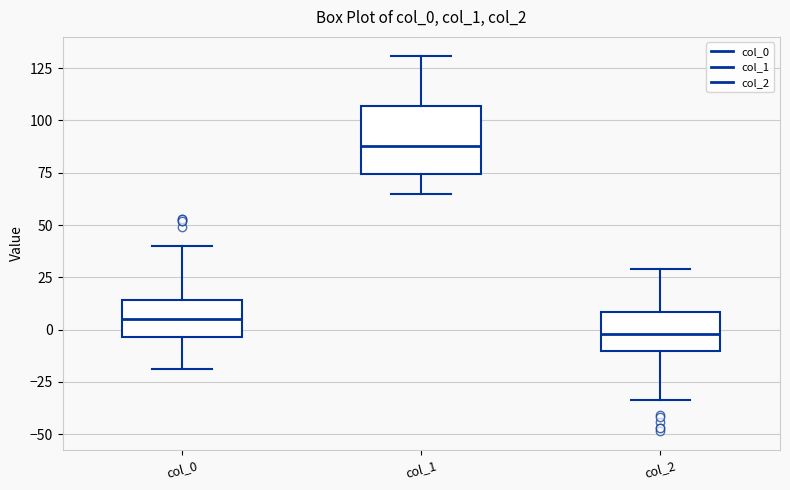

Which box's median line is the highest?

col_1